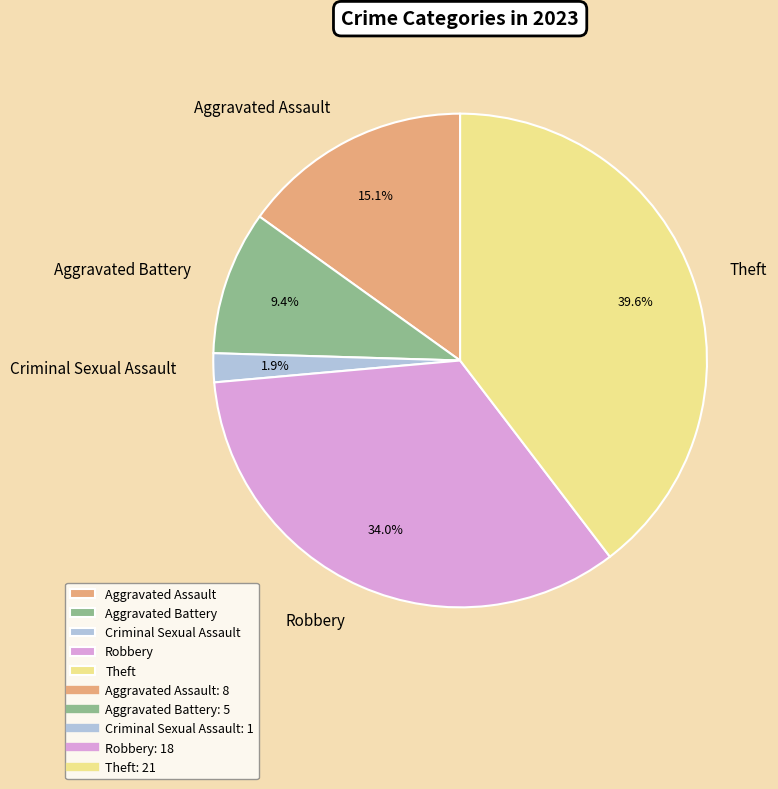

Is there a majority slice in this chart?

No